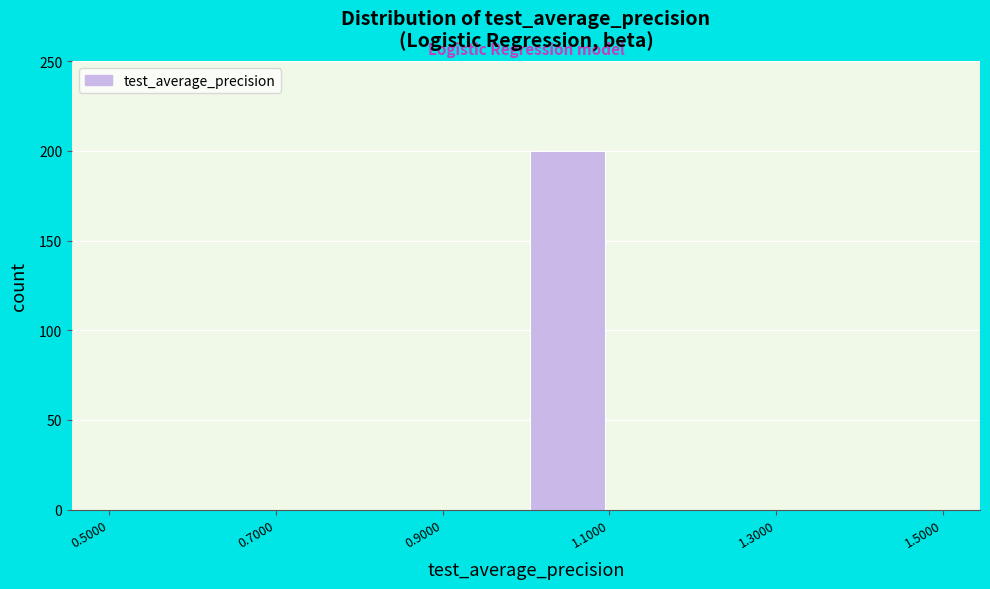

Reading left to right, list every bar in this chart as the range it spans on the x-axis followed by its height. The values are not printed on the chart, so give them approximately, as read against the axis.

0.5 to 0.6: 0
0.6 to 0.7: 0
0.7 to 0.8: 0
0.8 to 0.9: 0
0.9 to 1.0: 0
1.0 to 1.1: 200
1.1 to 1.2: 0
1.2 to 1.3: 0
1.3 to 1.4: 0
1.4 to 1.5: 0